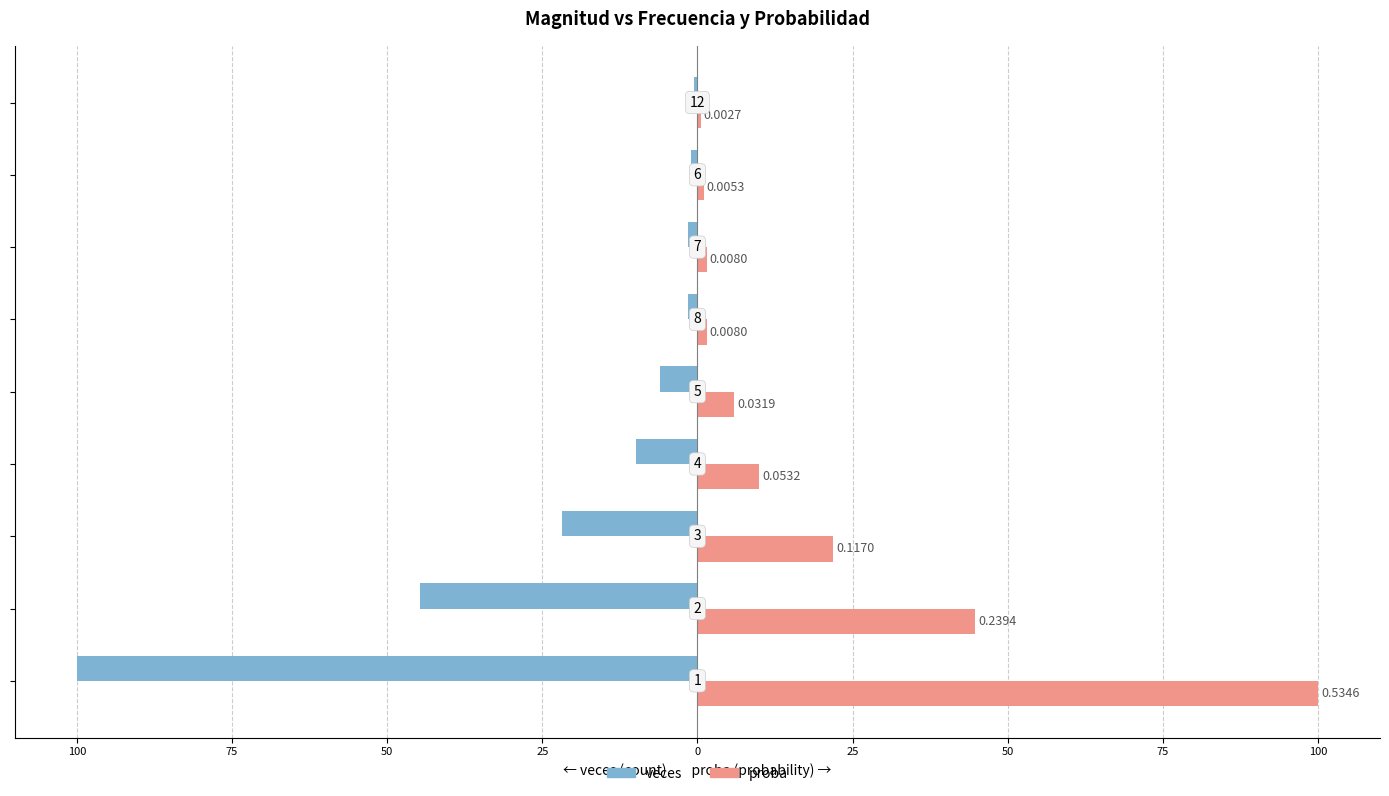

What is the difference between the maximum and minimum values in the veces series?

99.5